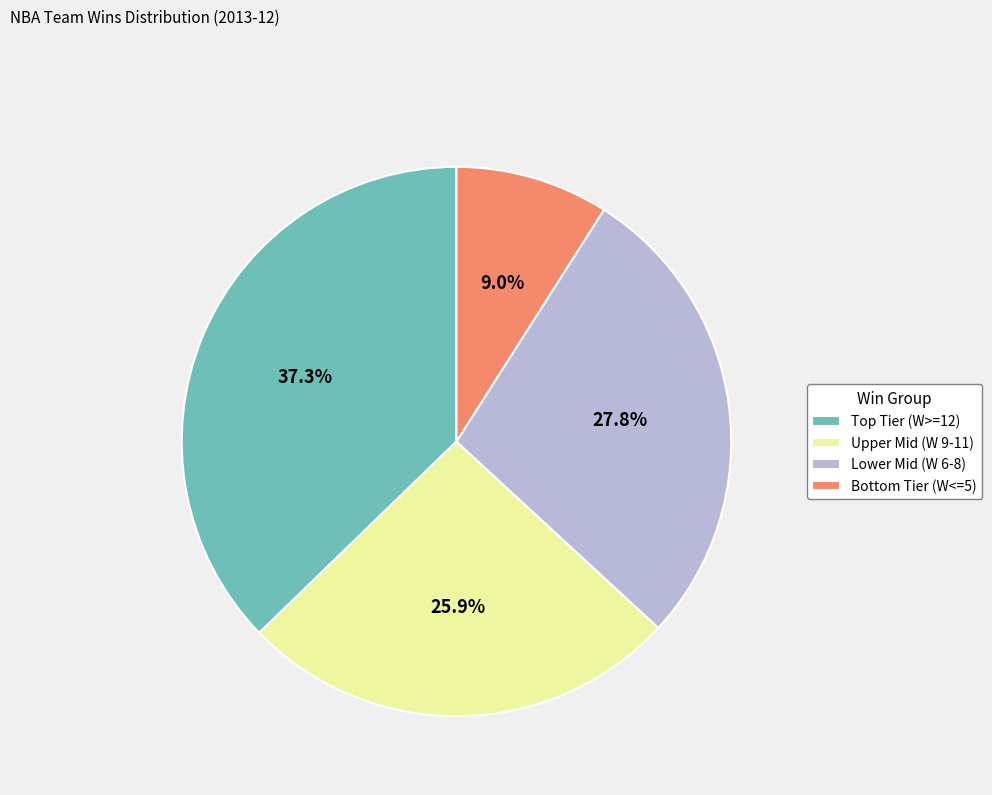

To the nearest percent, what is the difference between the largest and smallest slice percentages?

28%